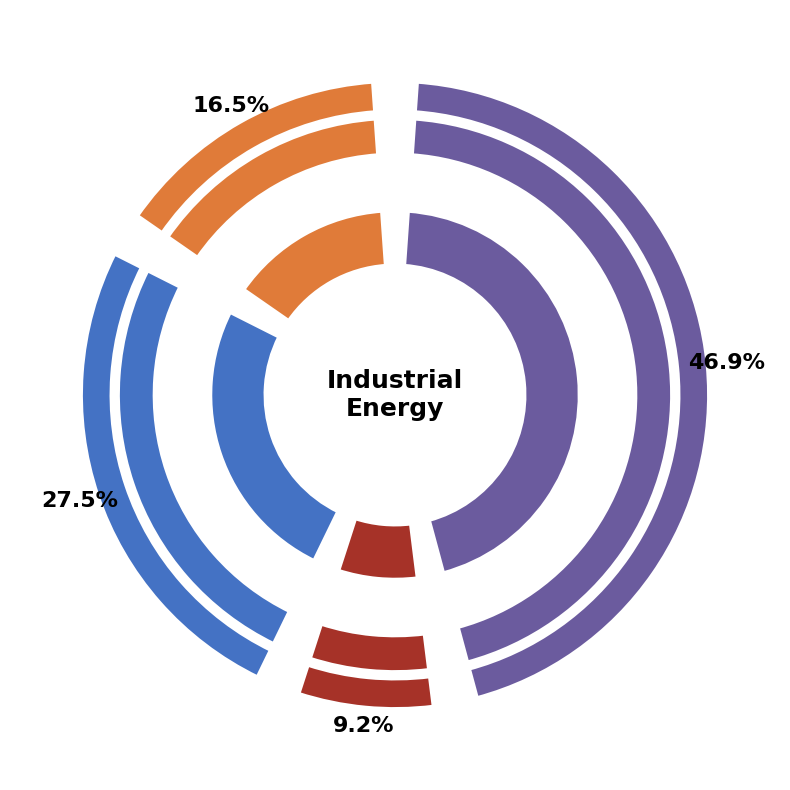

Is it true that frac_inen_energy_cement_diesel is 9% of the pie?

False